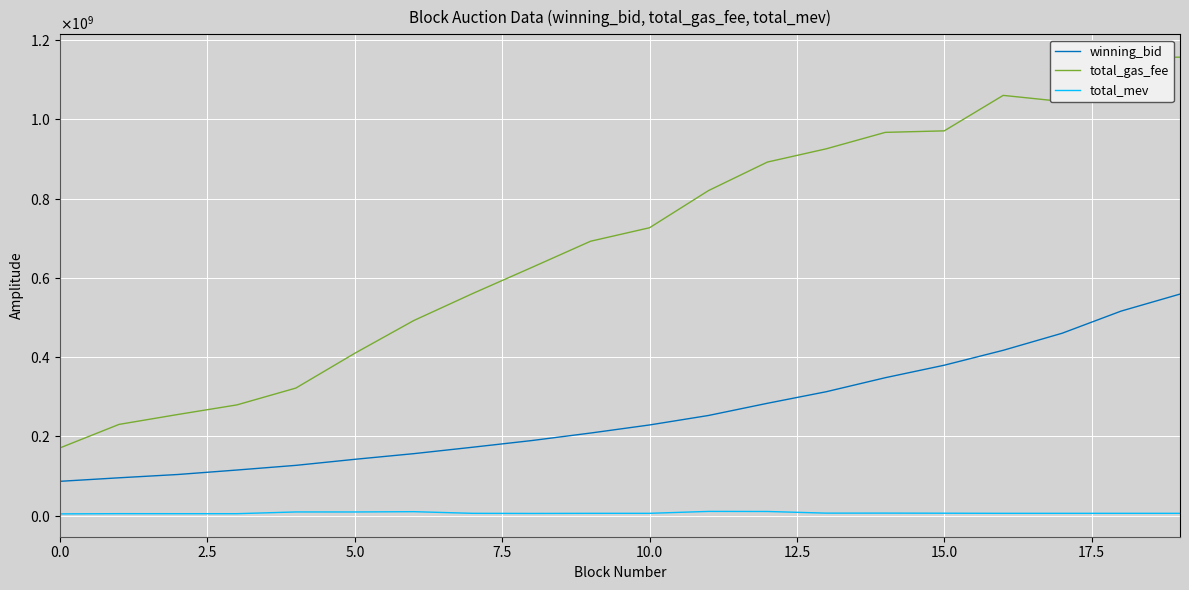

At which label does winning_bid first exceed 228915939?

10